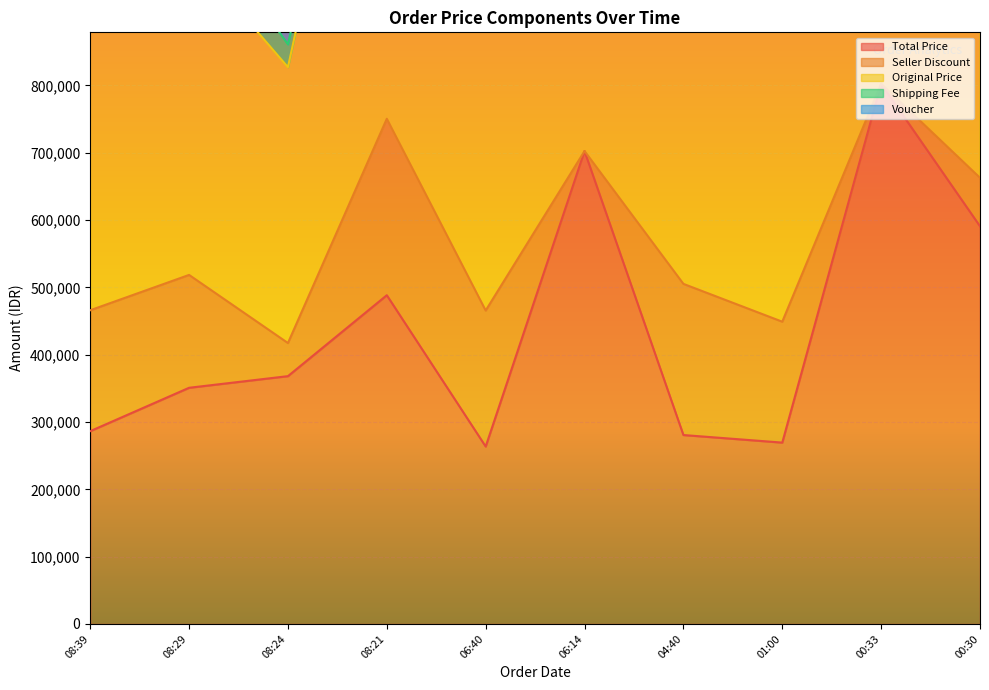

Which category has the lowest value in the Seller Discount series?

2024-09-18 06:14